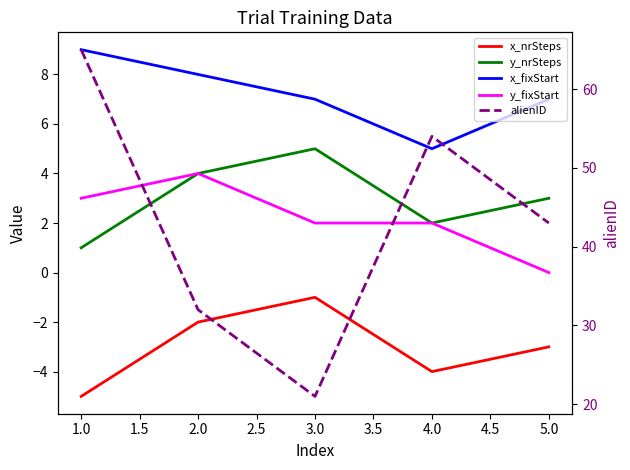

Reading right to left, list all the values displayed in this chart.

x_nrSteps: -3	-4	-1	-2	-5
y_nrSteps: 3	2	5	4	1
x_fixStart: 7	5	7	8	9
y_fixStart: 0	2	2	4	3
alienID: 43	54	21	32	65